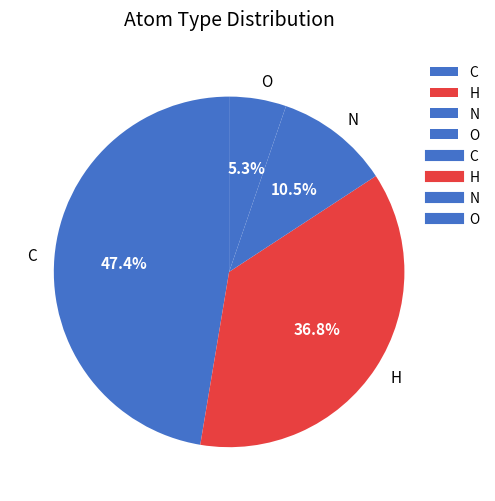

Is there a majority slice in this chart?

No